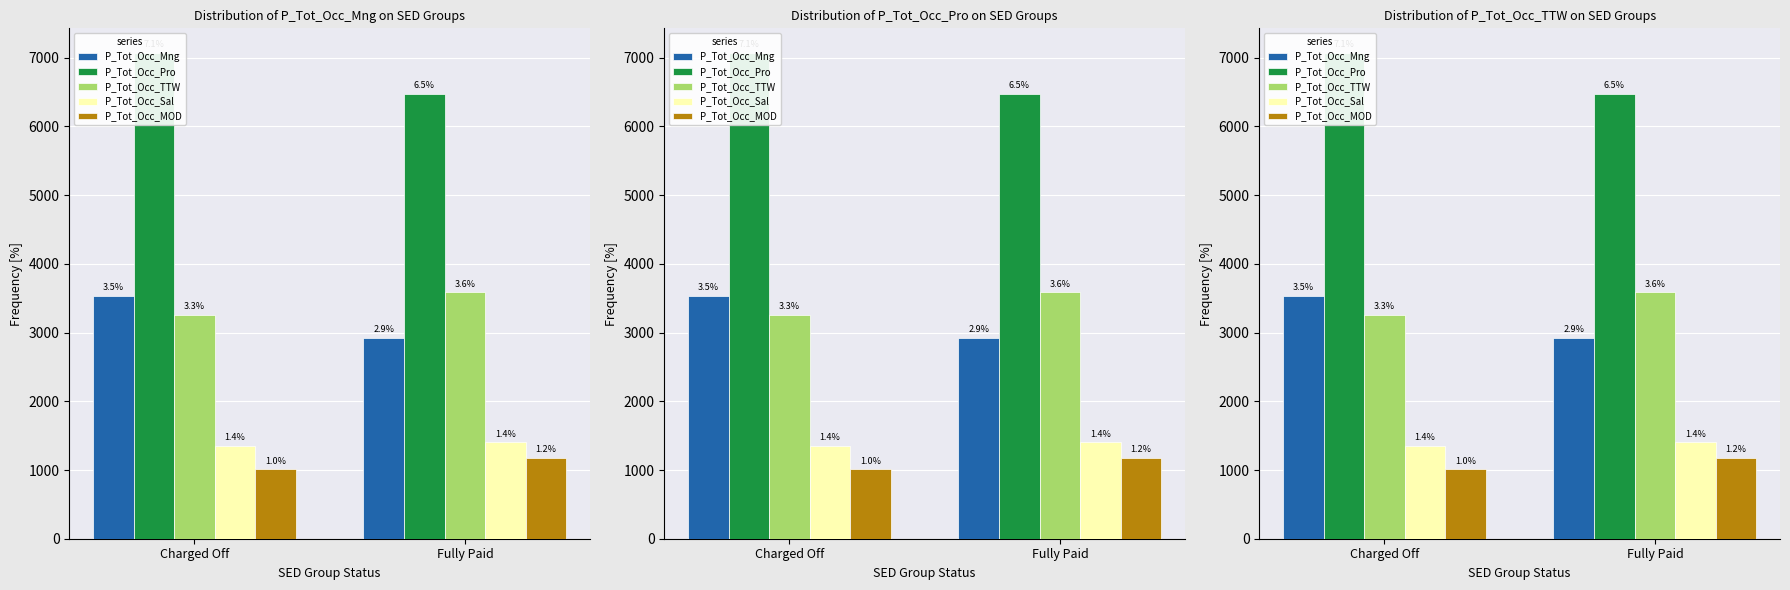

What is the highest value of the P_Tot_Occ_TTW series?

3590.1